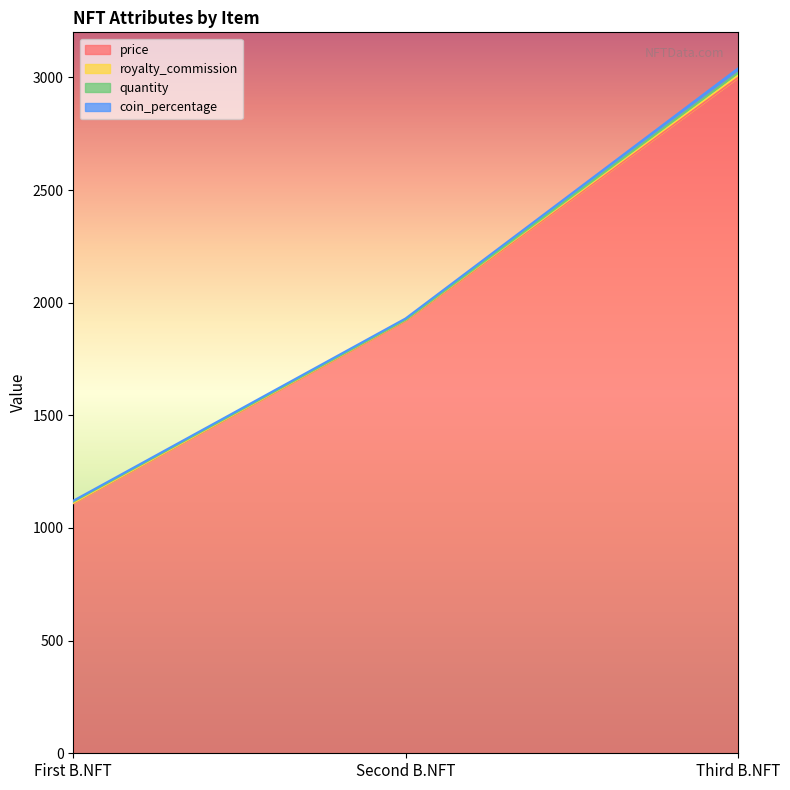

Reading right to left, list all the values displayed in this chart.

price: Third B.NFT=2999	Second B.NFT=1920	First B.NFT=1110
royalty_commission: Third B.NFT=10	Second B.NFT=3	First B.NFT=2
quantity: Third B.NFT=10	Second B.NFT=1	First B.NFT=5
coin_percentage: Third B.NFT=20	Second B.NFT=6	First B.NFT=4